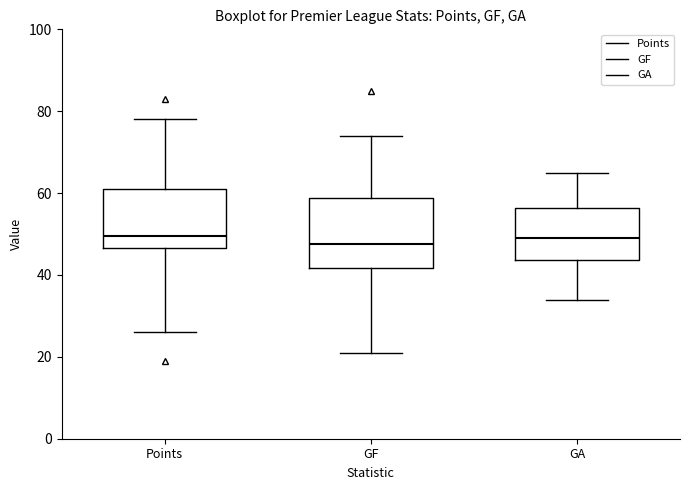

Reading left to right, transcribe this box plot: for each box, give where its median line is, the range the box spans, and where its two whiskers end, as read against the y-axis. The values are not printed on the chart, so give them approximately, as read against the axis.

Points: median 50, box 46 to 62, whiskers 26 to 78
GF: median 48, box 42 to 58, whiskers 22 to 74
GA: median 50, box 44 to 56, whiskers 34 to 66